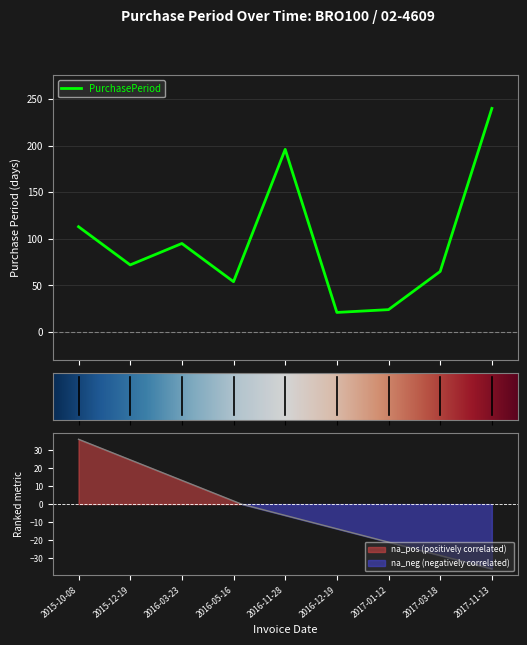

Count the number of categories in the chart.

9